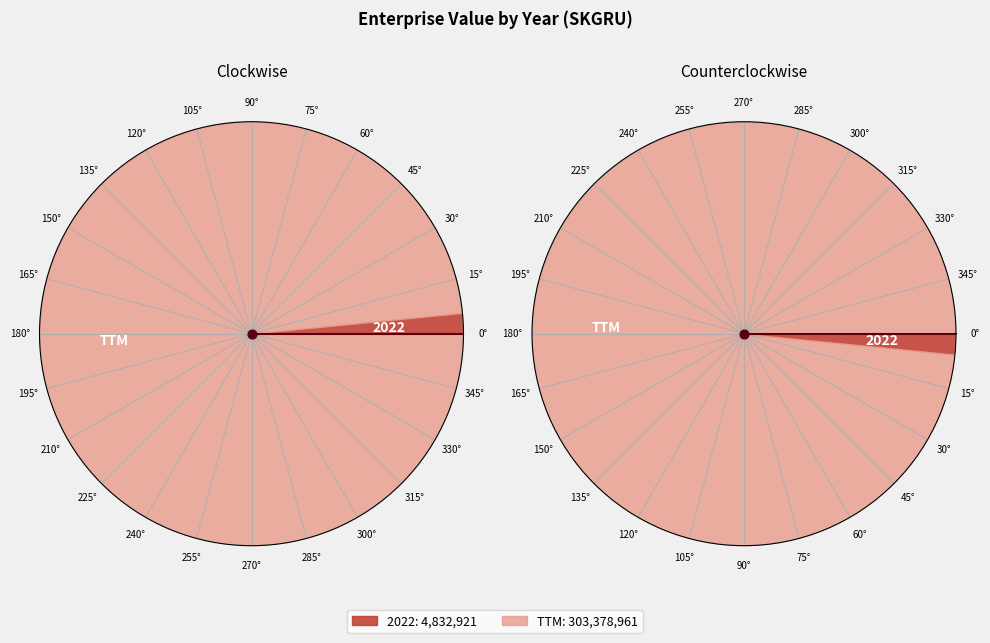

Rank the categories by value from highest to lowest.

TTM, 2022